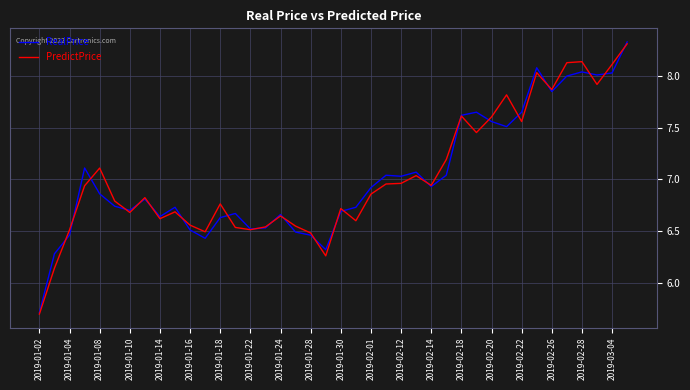

Which series has the largest range (max minus min)?

RealPrice